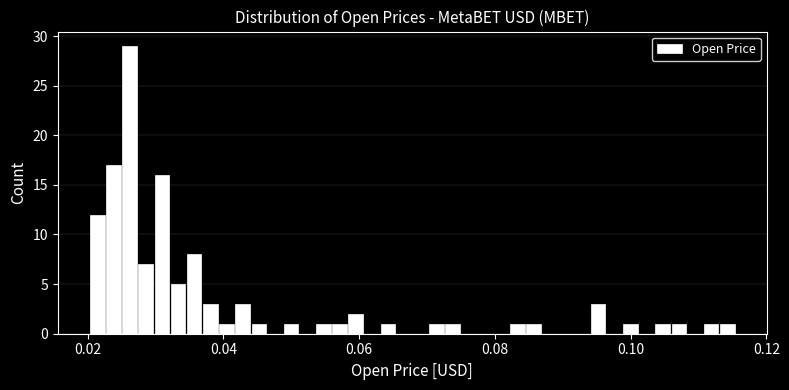

Around what value on the x-axis is the tallest bar? Give the approximate position of its centre, as read against the axis.

0.026